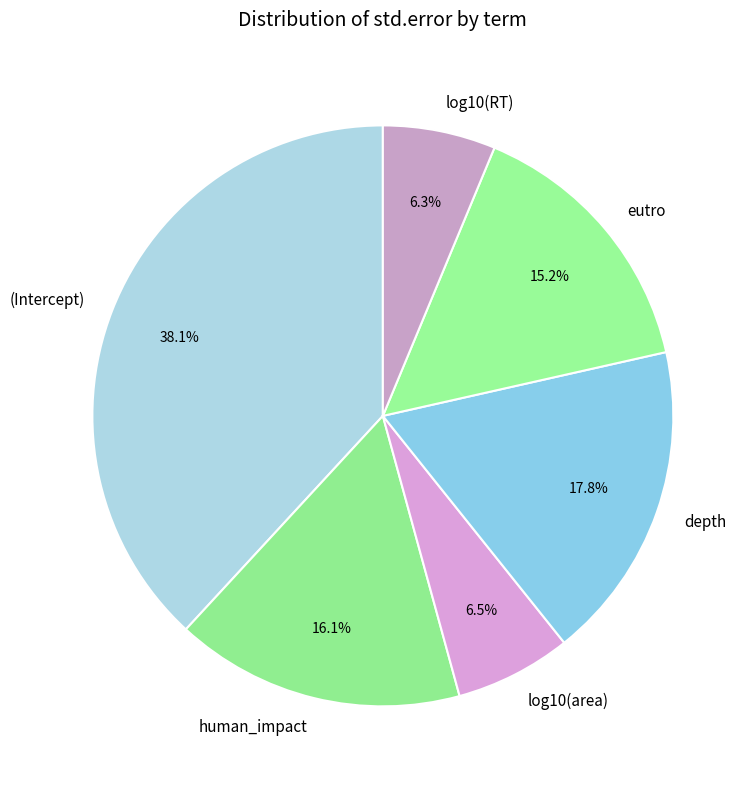

Does any single category account for the majority?

No